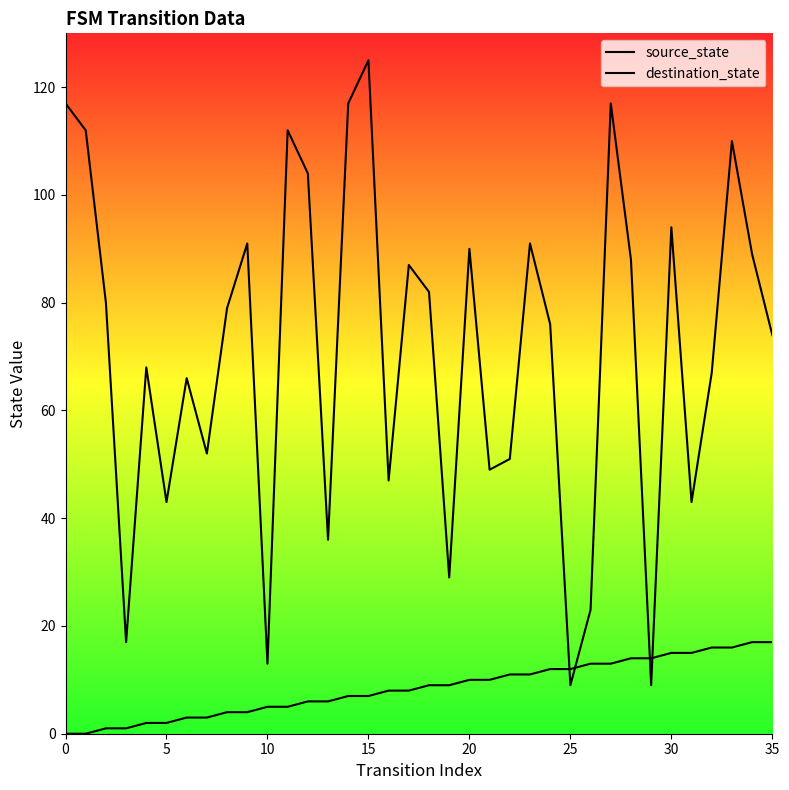

List the series in order of their overall mean, lowest first.

source_state, destination_state